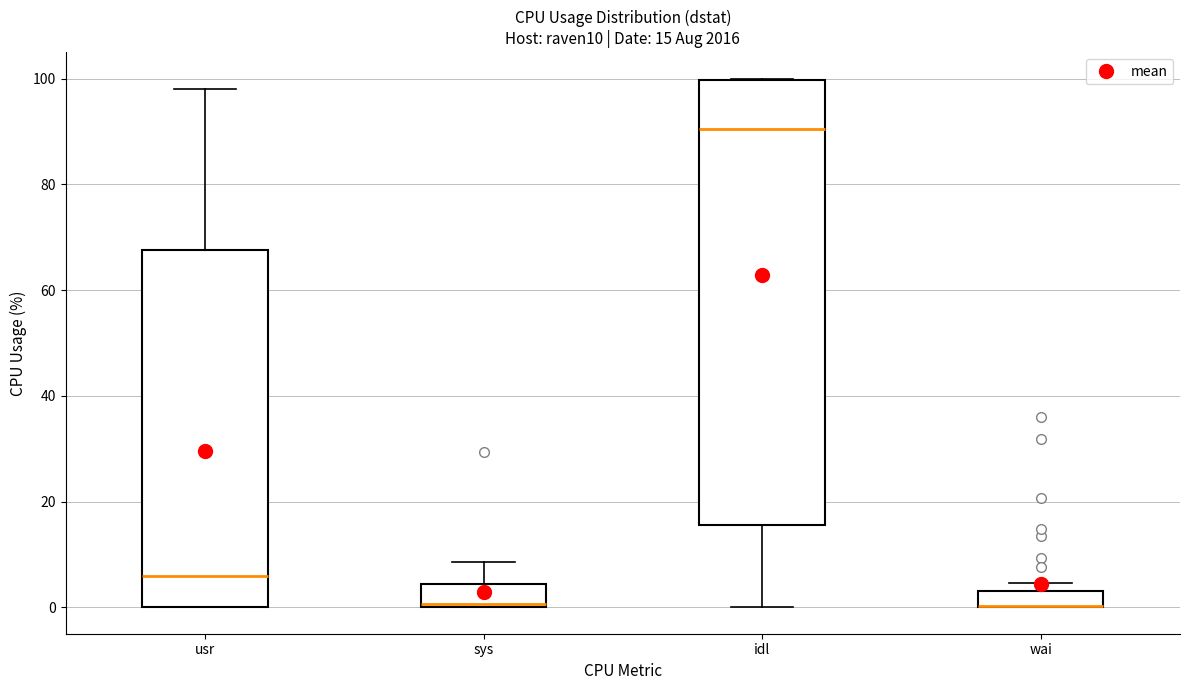

Which box is the tallest, from its lower edge to its upper edge?

idl